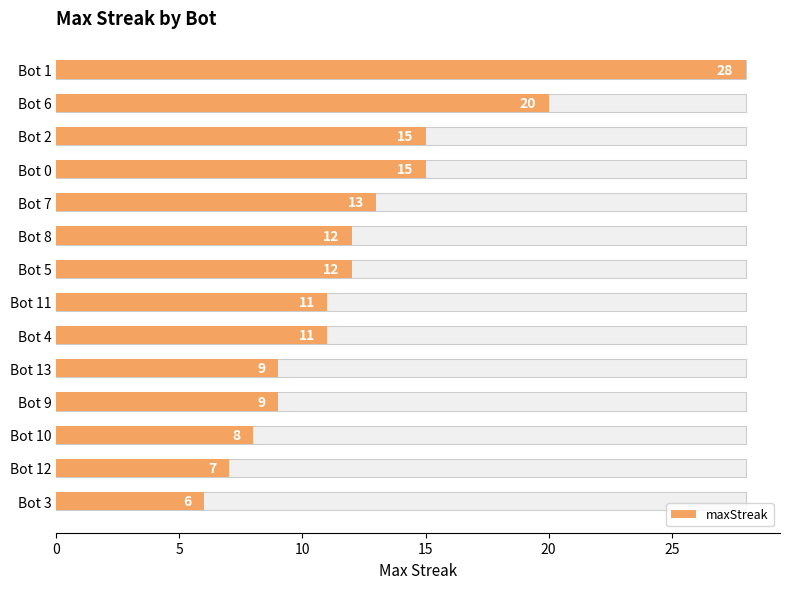

What is the difference between the maximum and minimum values?

22